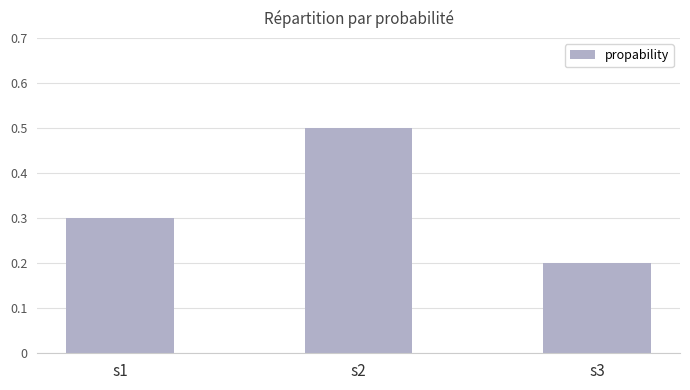

Does the chart contain stacked bars?

No